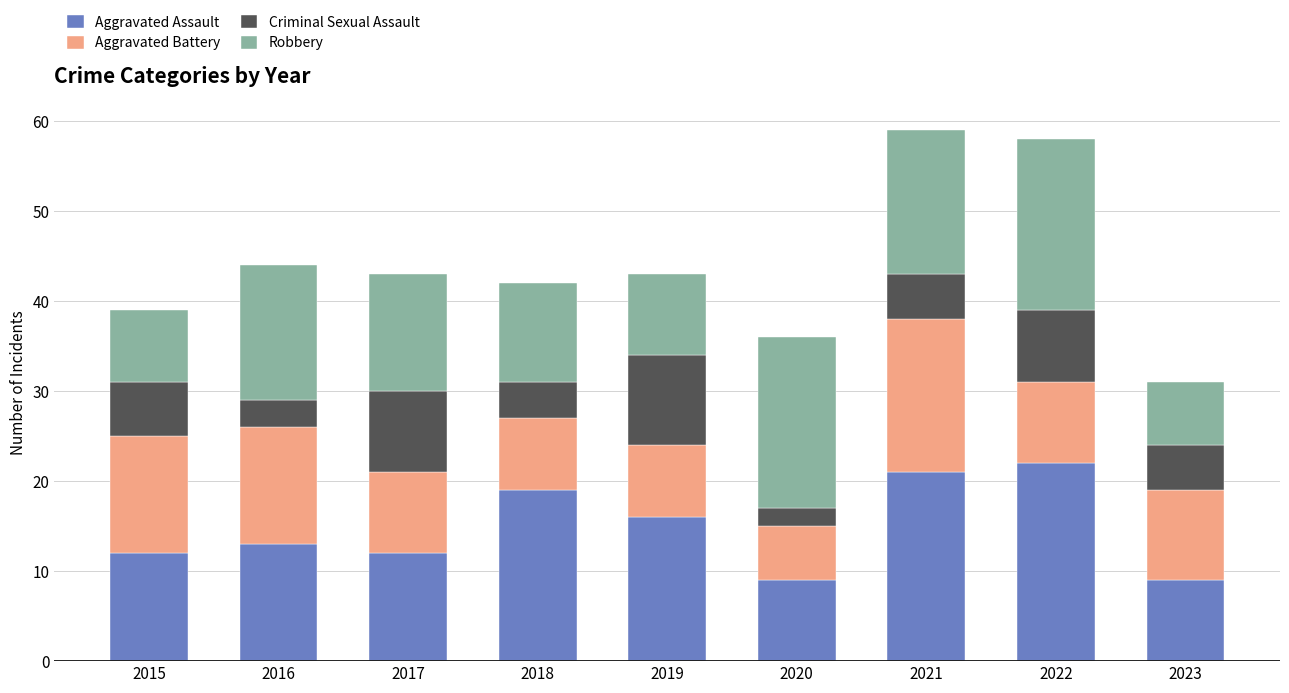

What is the difference between the Aggravated Assault values at 2018 and 2021?

2